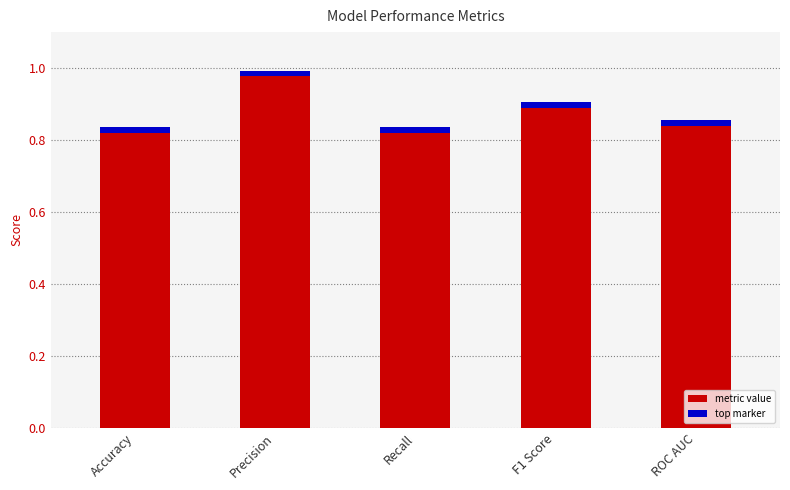

What is the minimum value shown in the chart?

0.8